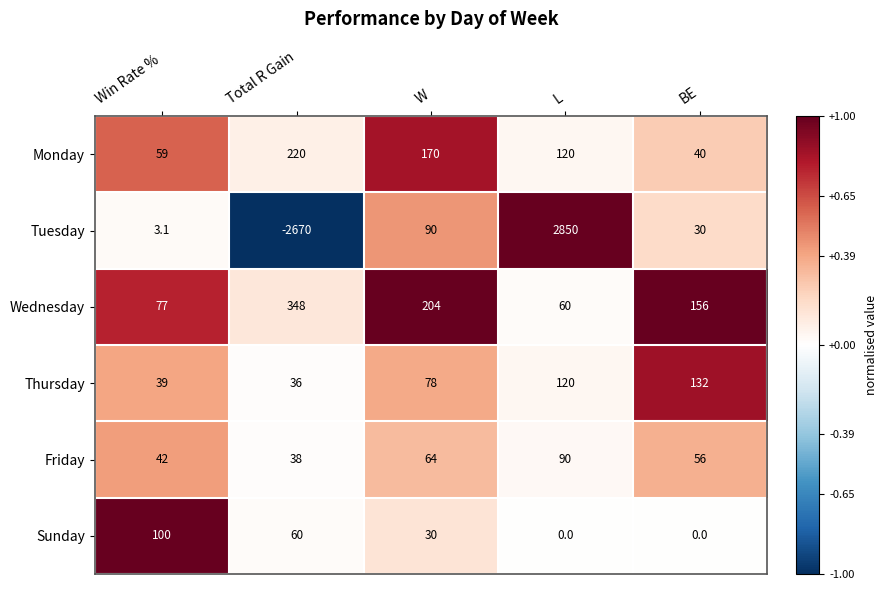

True or false: Tuesday has a value of 3.1 at Win Rate %.

True